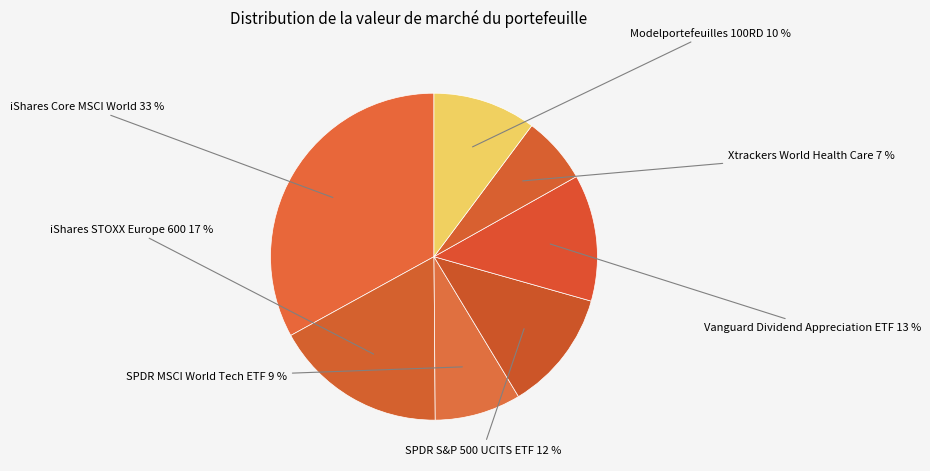

Which category has the smallest portion of the pie?

Xtrackers World Health Care